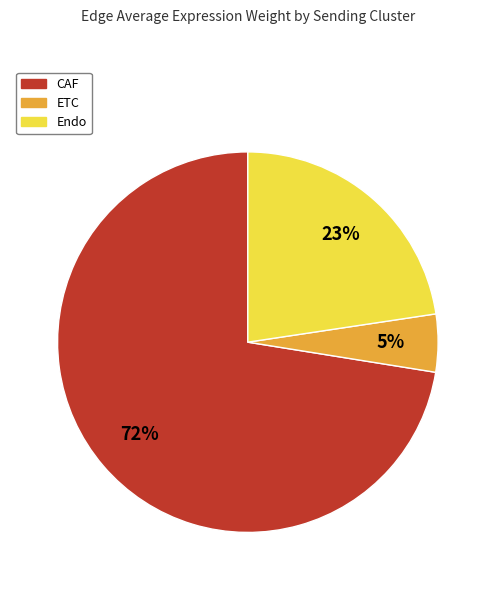

To the nearest percent, what is the average slice percentage?

33%